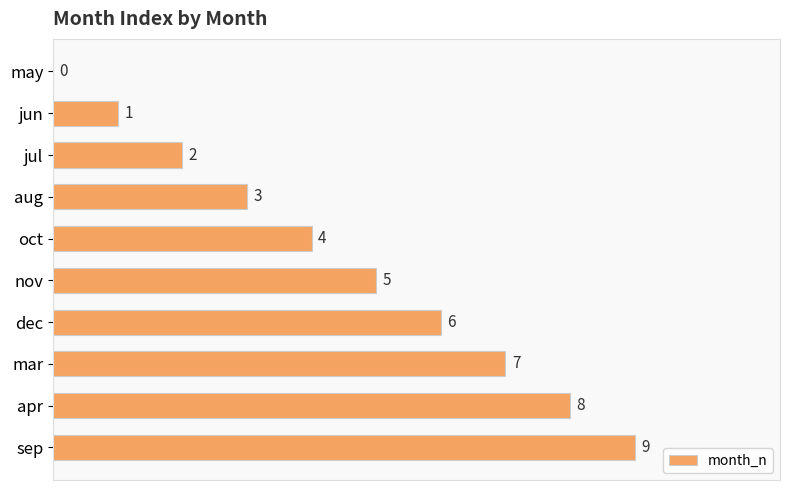

Where is the data nearest to the value 4?

oct